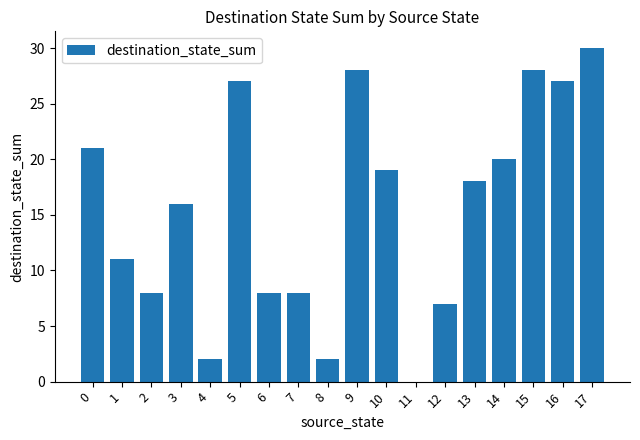

What is the sum of the values at 13 and 6?

26